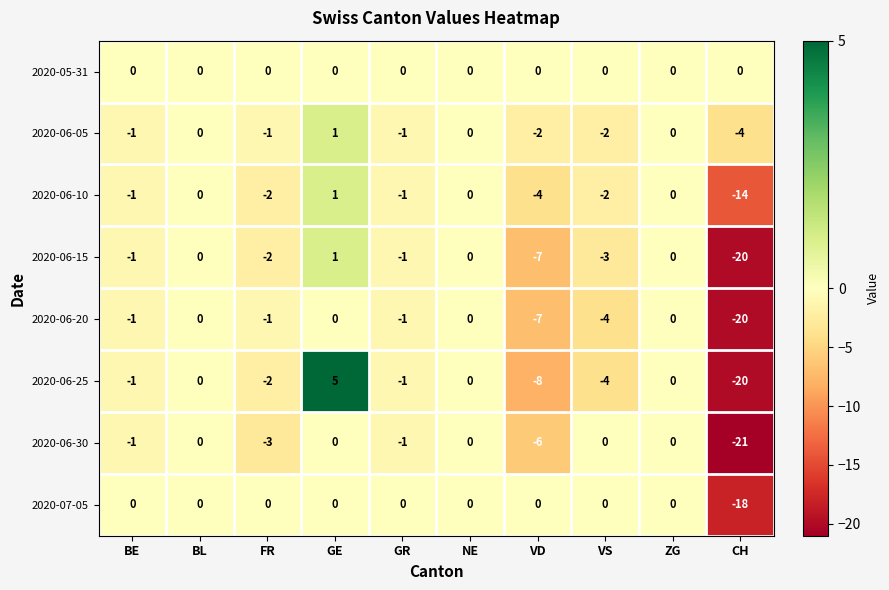

The 2020-06-05 series shows -1 at BE. True or false?

True